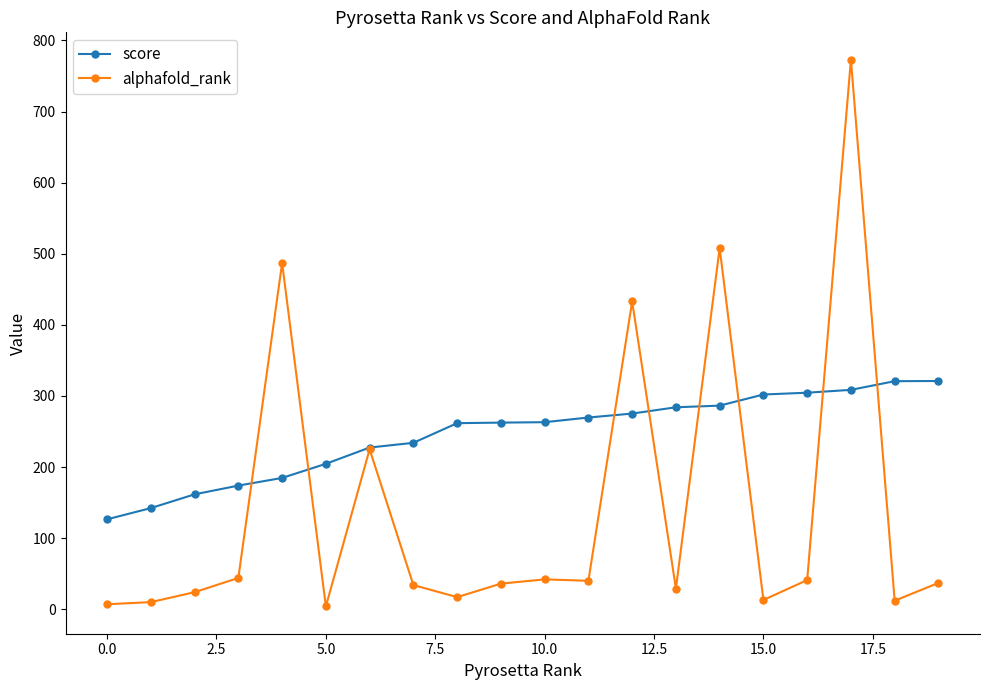

What is the value of the alphafold_rank point at the 10th from the left?

36.0